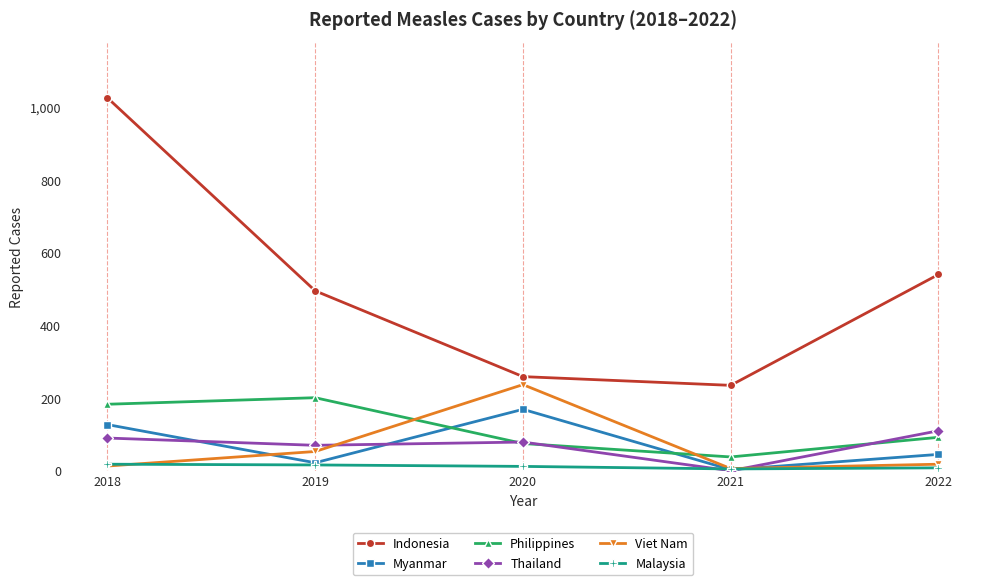

True or false: Philippines and Malaysia cross at least once.

False